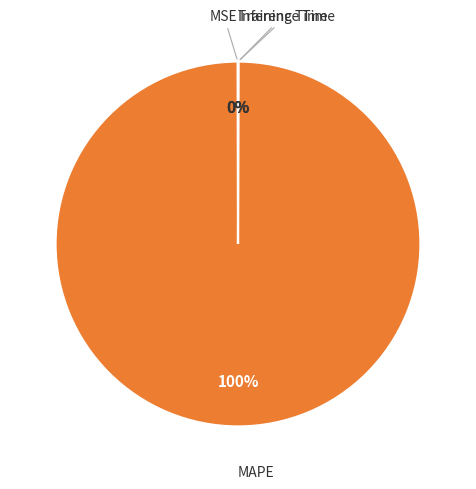

Is MAPE the majority of the pie?

Yes